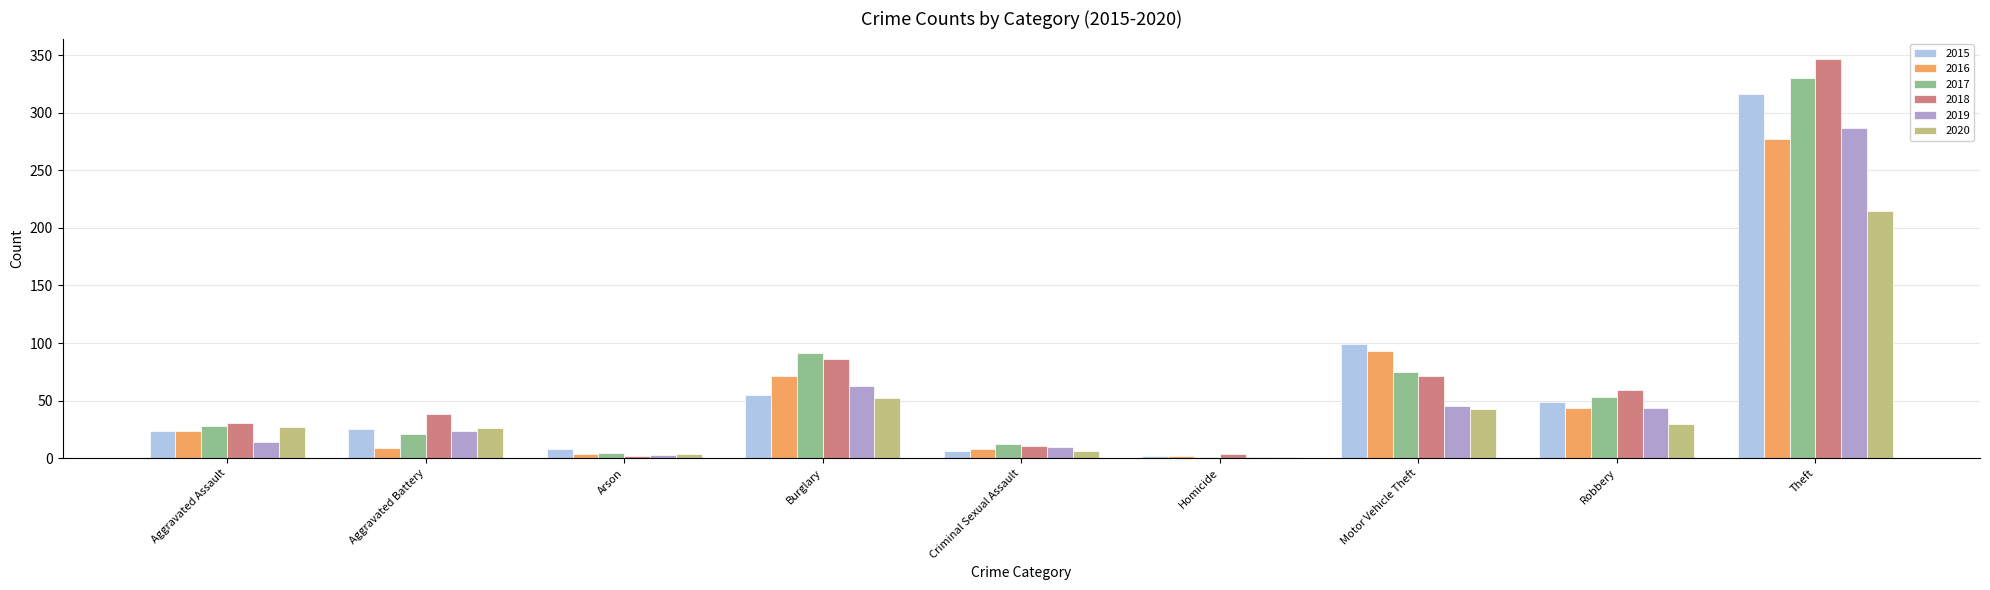

Read the 2016 value at Theft.

277